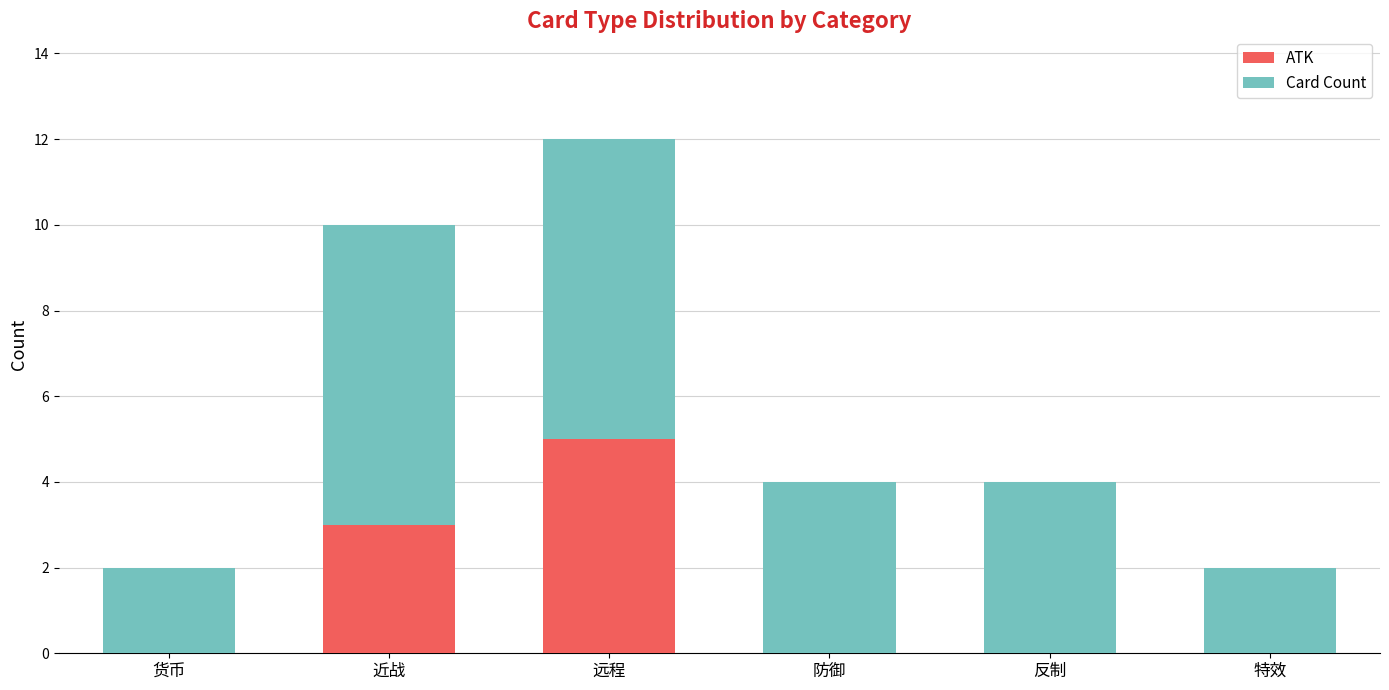

What is the highest value of the ATK series?

5